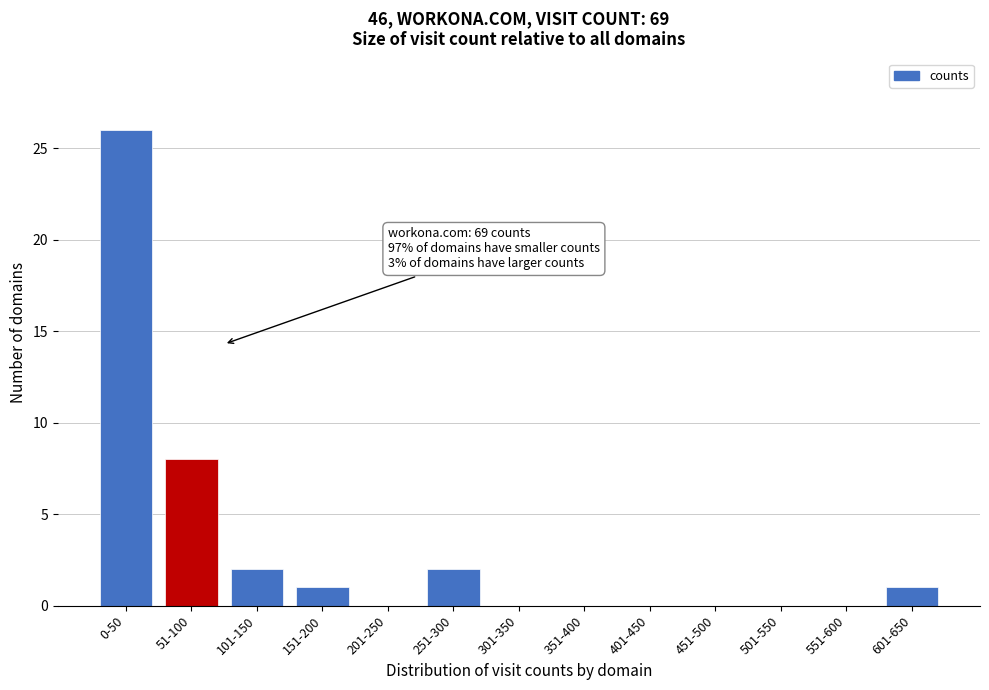

Reading left to right, transcribe all the data shown in this chart.

0-50=26	51-100=8	101-150=2	151-200=1	201-250=0	251-300=2	301-350=0	351-400=0	401-450=0	451-500=0	501-550=0	551-600=0	601-650=1